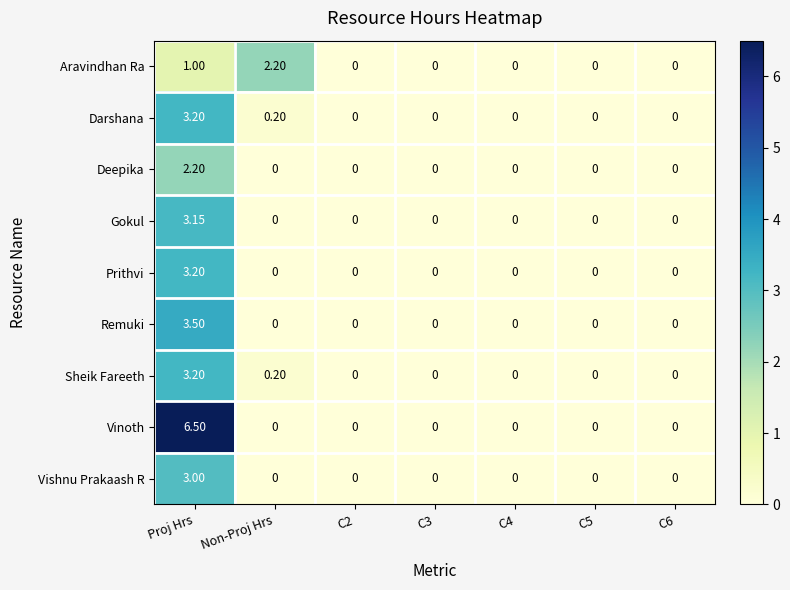

At which category is the sum across all series the highest?

Proj Hrs